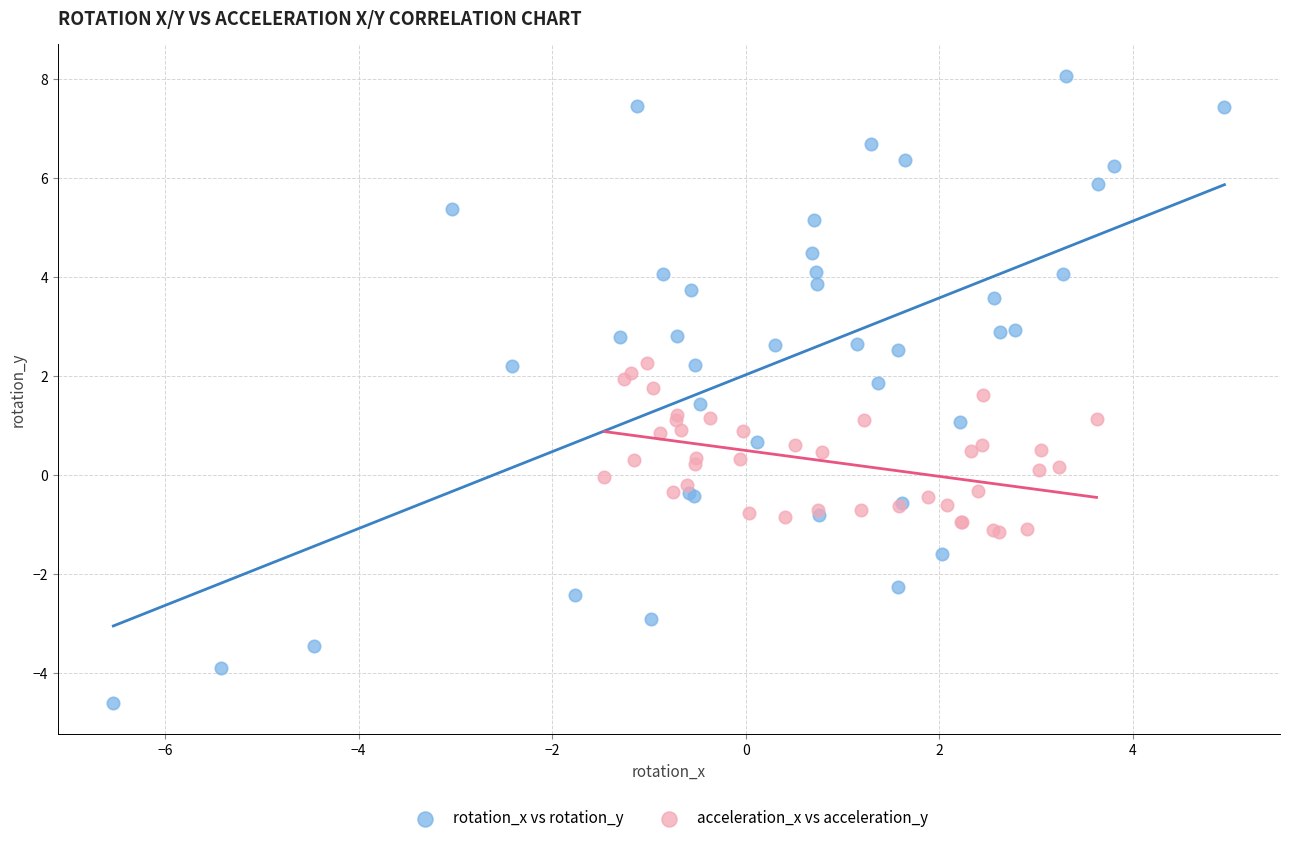

Which series reaches the maximum Y coordinate?

rotation_x vs rotation_y